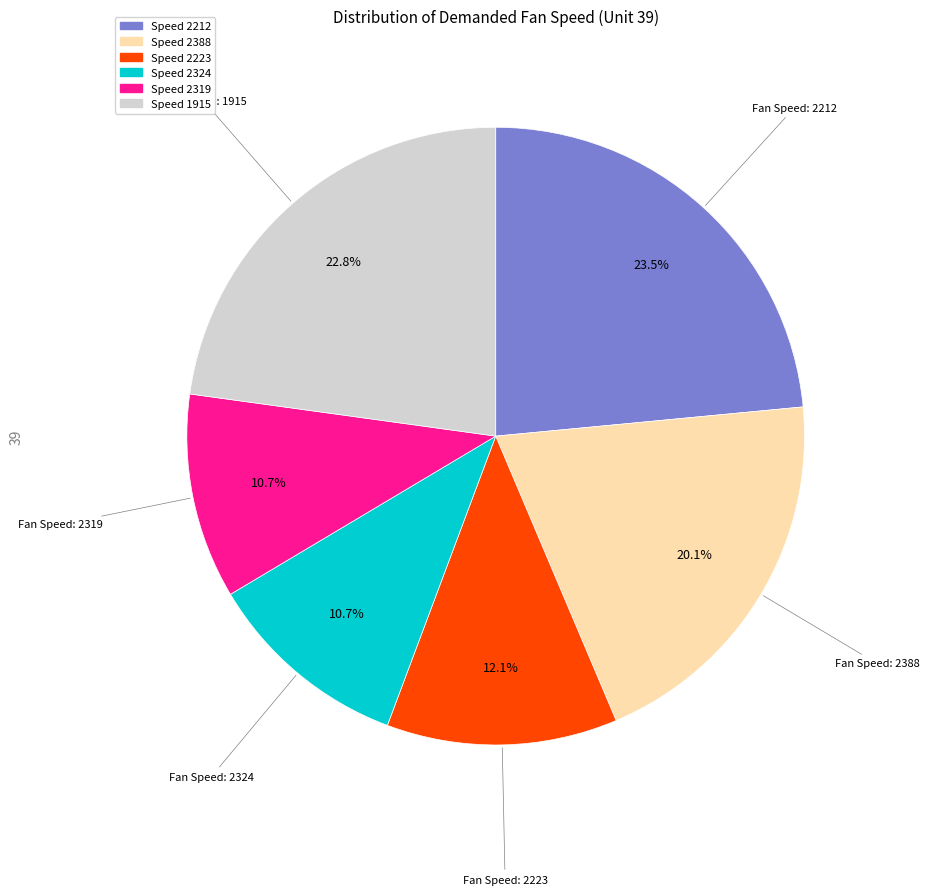

Count the number of slices in the pie.

6